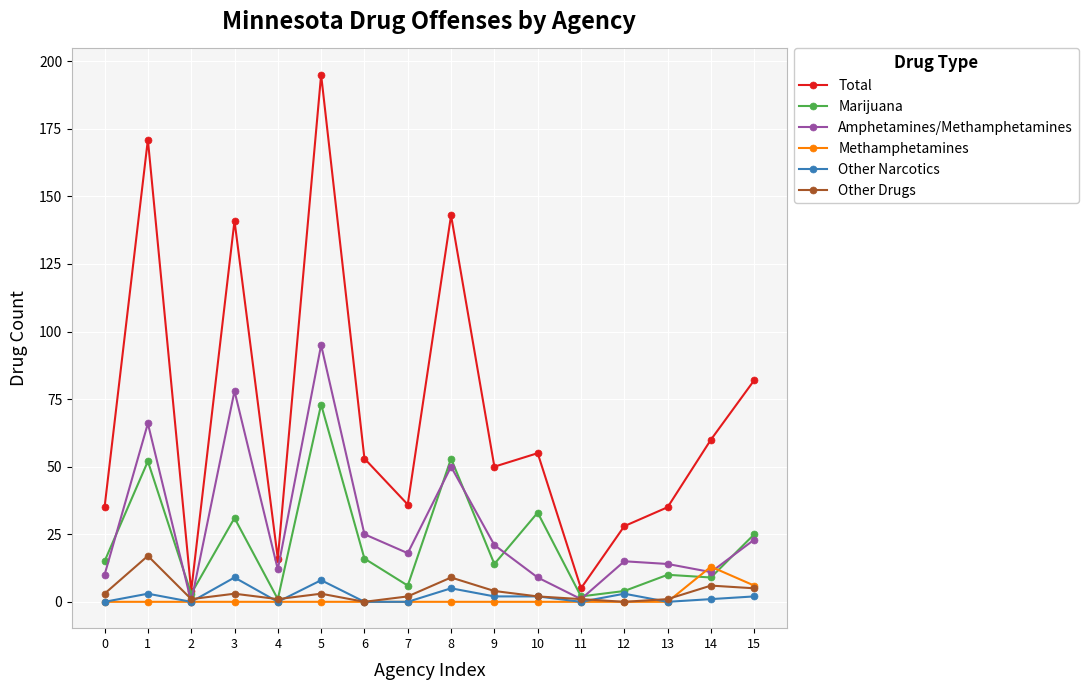

Which series has the largest range (max minus min)?

Total